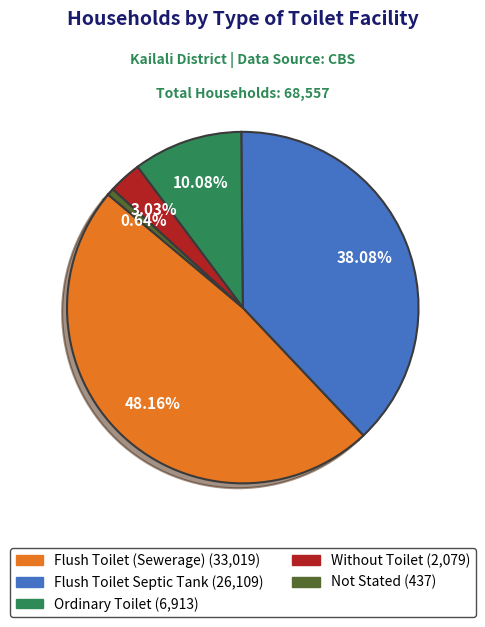

Between Not Stated and Flush Toilet Septic Tank, which is larger?

Flush Toilet Septic Tank